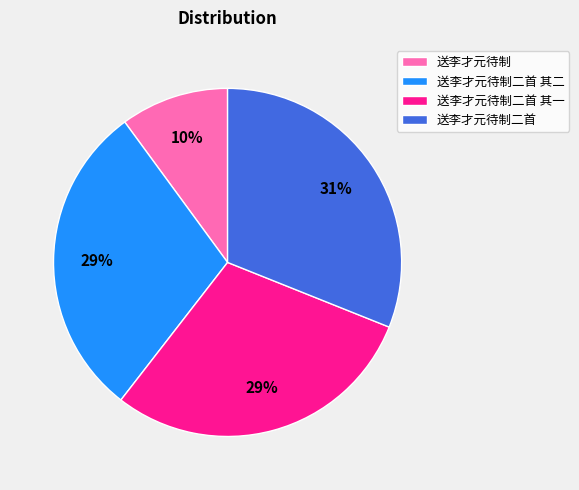

Between 送李才元待制 and 送李才元待制二首 其二, which is larger?

送李才元待制二首 其二